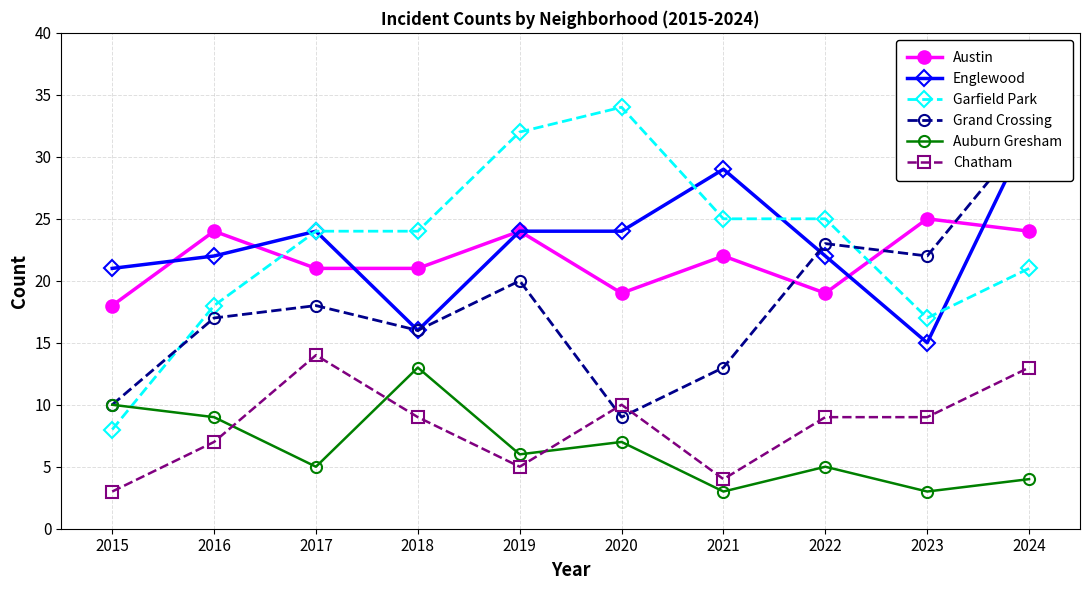

What is the value of the Grand Crossing point at the 4th from the left?

16